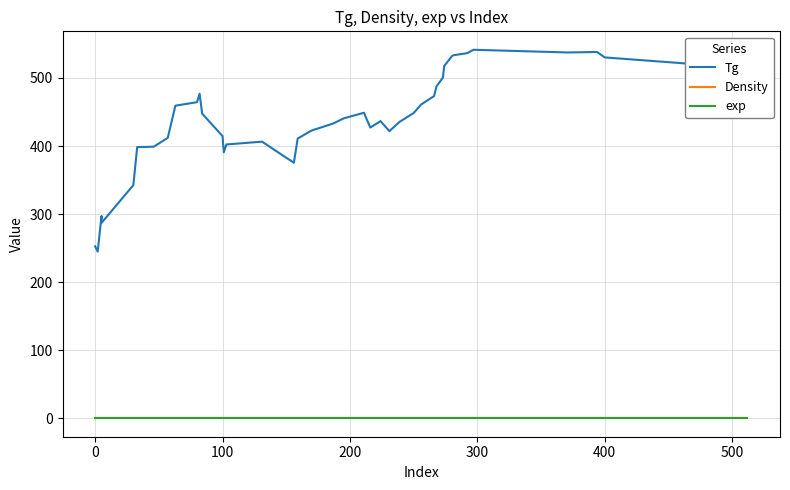

How many distinct data groups are displayed?

3